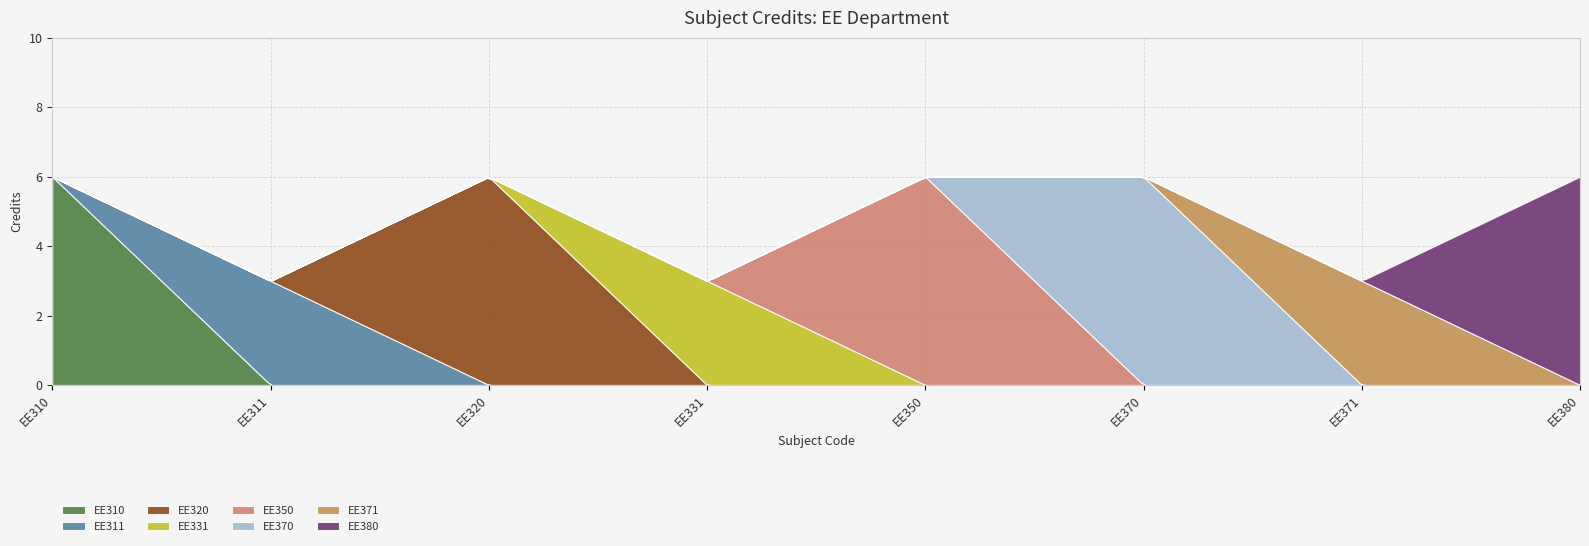

How many categories are shown in the chart?

8